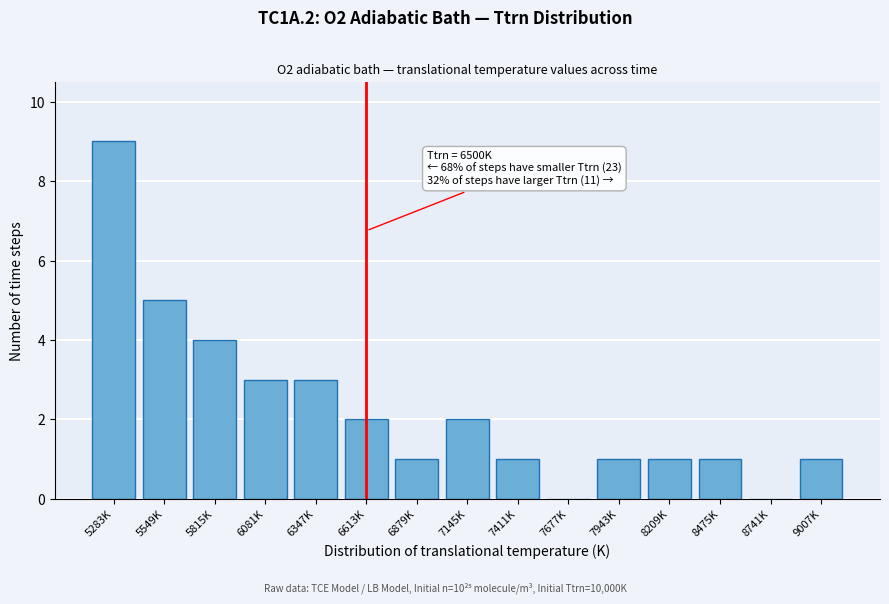

Reading right to left, list all the values displayed in this chart.

9007K=1	8741K=0	8475K=1	8209K=1	7943K=1	7677K=0	7411K=1	7145K=2	6879K=1	6613K=2	6347K=3	6081K=3	5815K=4	5549K=5	5283K=9